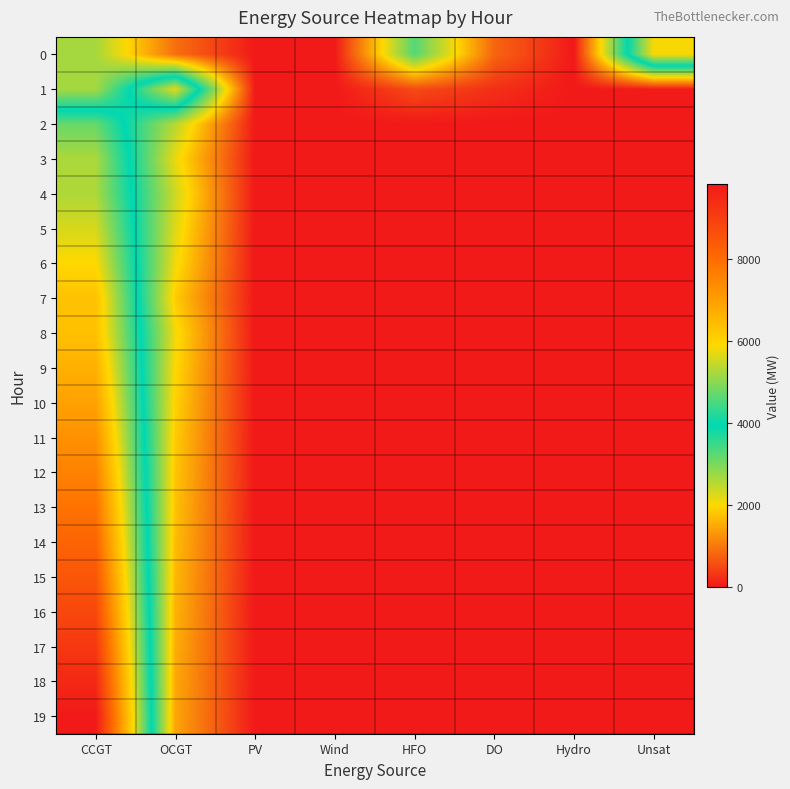

List the series in order of their peak value, highest first.

19, 18, 17, 16, 15, 14, 13, 12, 11, 10, 9, 8, 7, 6, 0, 1, 5, 4, 3, 2